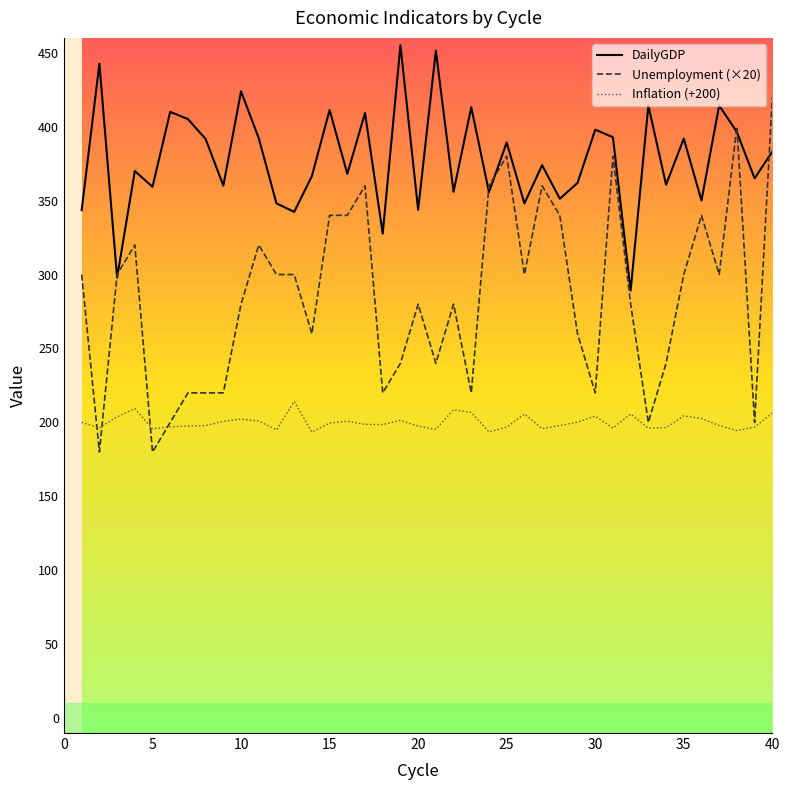

In DailyGDP, how many points are higher than both neighbors (excluding endpoints)?

15